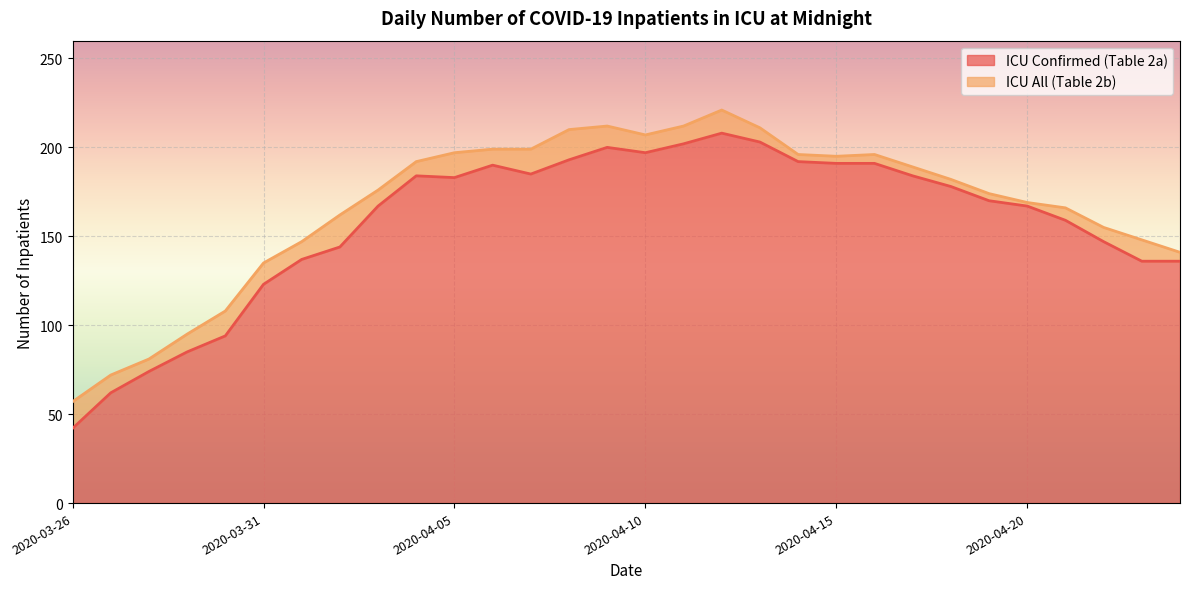

True or false: ICU Confirmed (Table 2a) has a value of 211 at 2020-03-31.

False